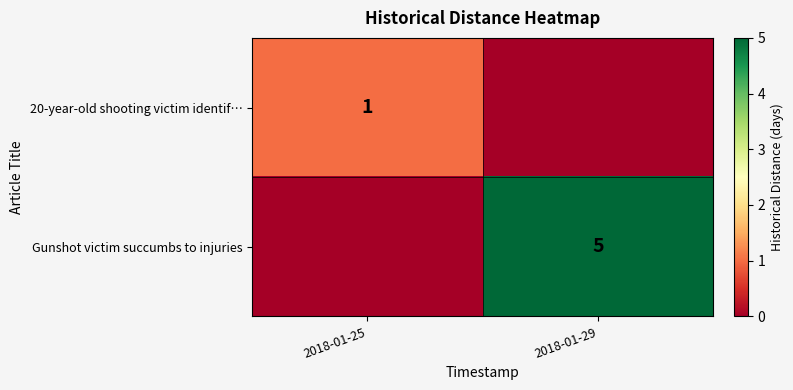

What is the difference between the highest and lowest values at 2018-01-25?

1